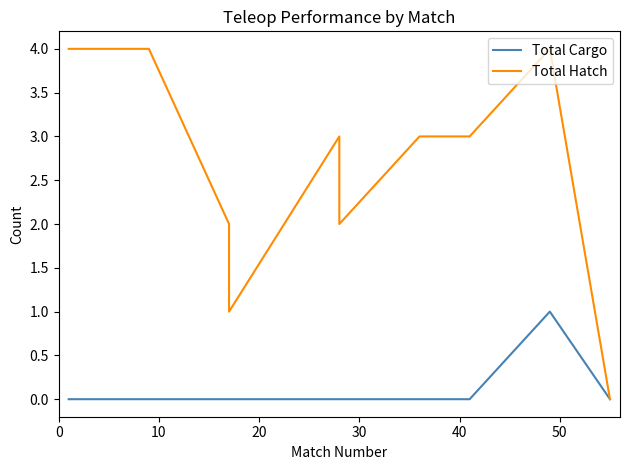

True or false: Total Cargo and Total Hatch intersect in this chart.

False